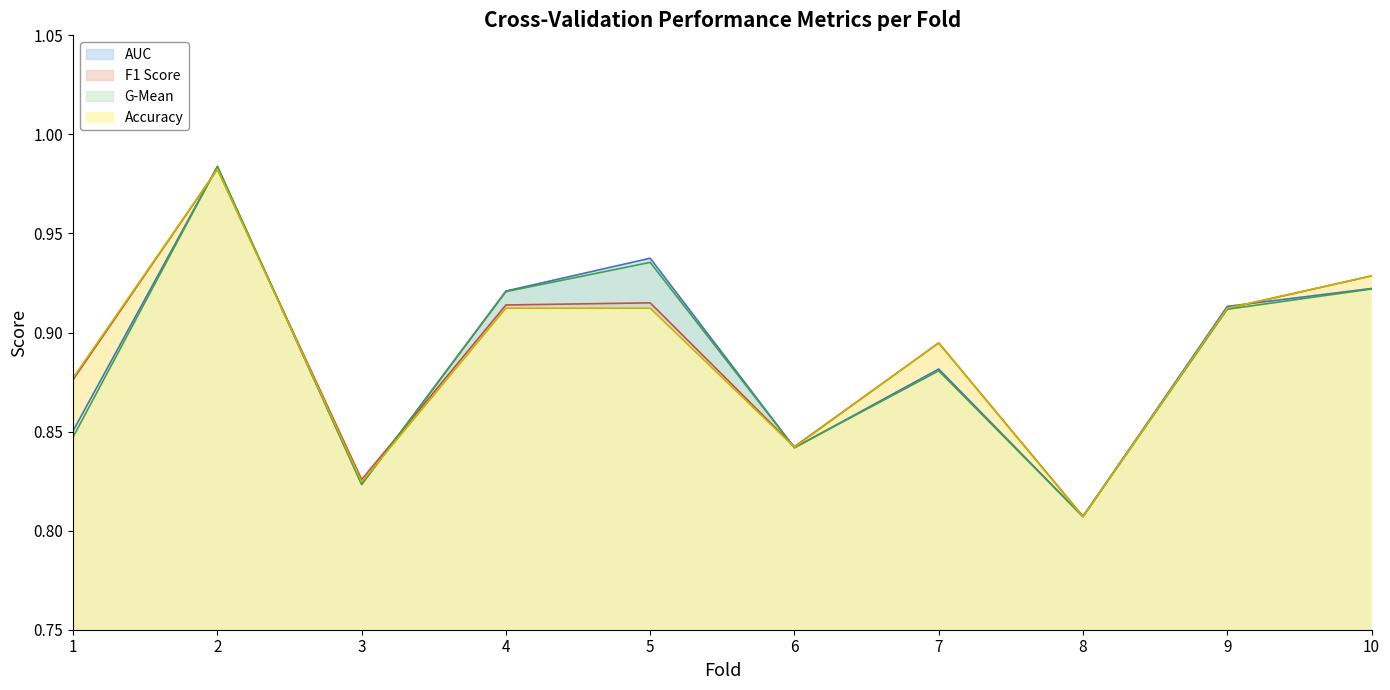

What value does the g_mean series have at 9?

0.9